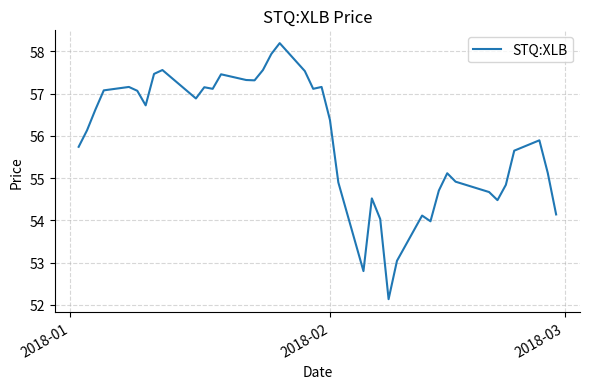

What is the difference between the maximum and minimum values?

6.1